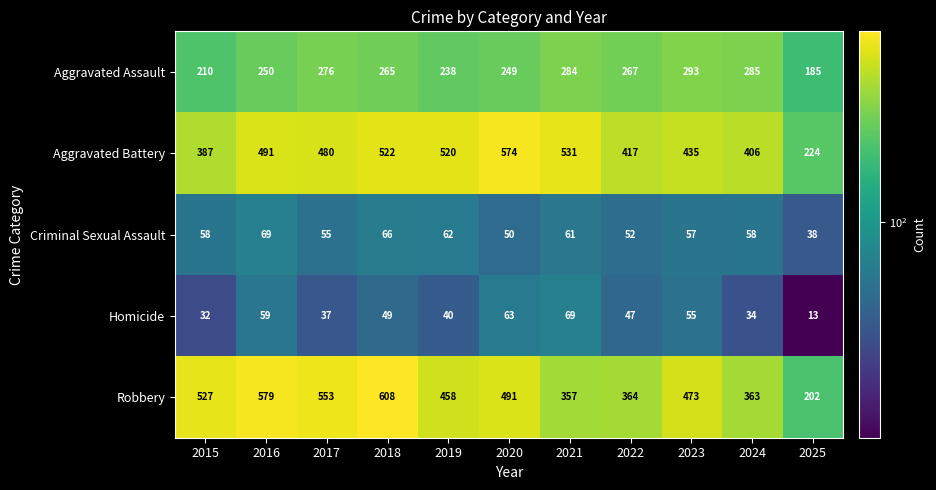

At which category does the chart reach its minimum across all series?

2025